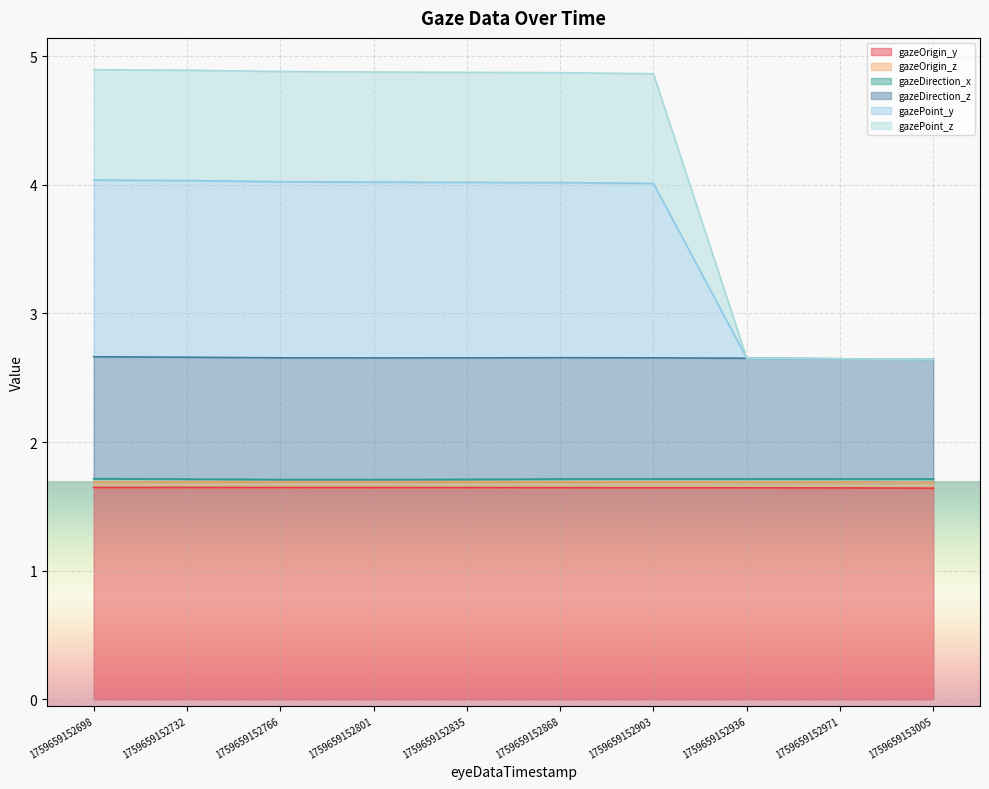

How many lines are shown in the chart?

6